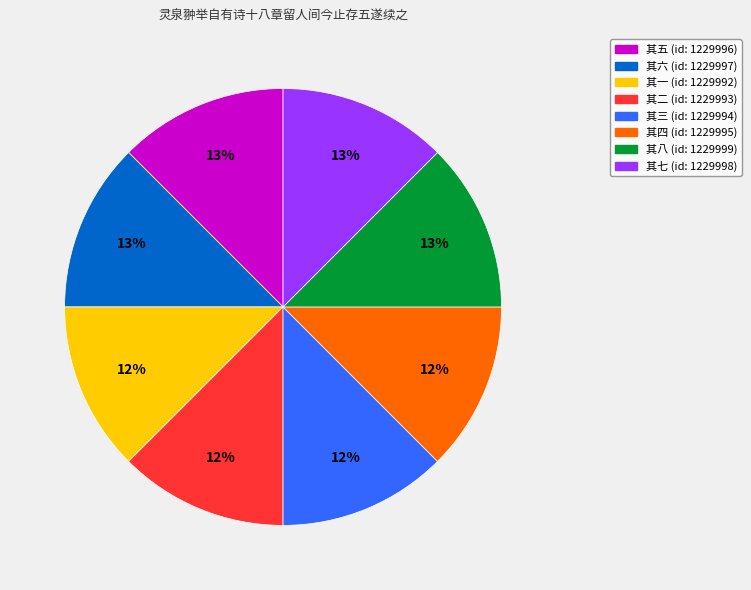

The 其六 slice represents 13% of the pie. True or false?

True